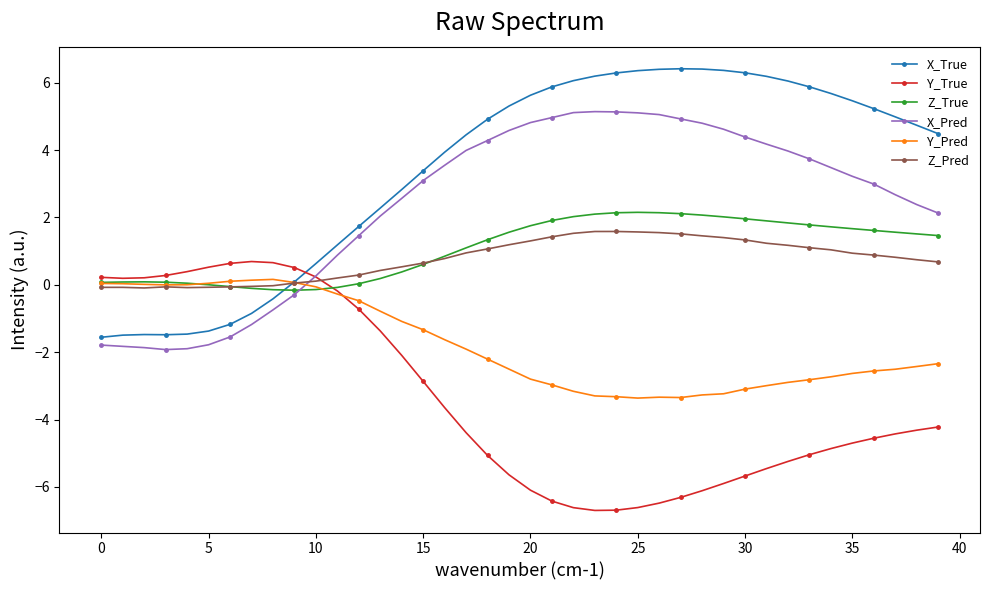

How many values in X_Pred are above zero?

30